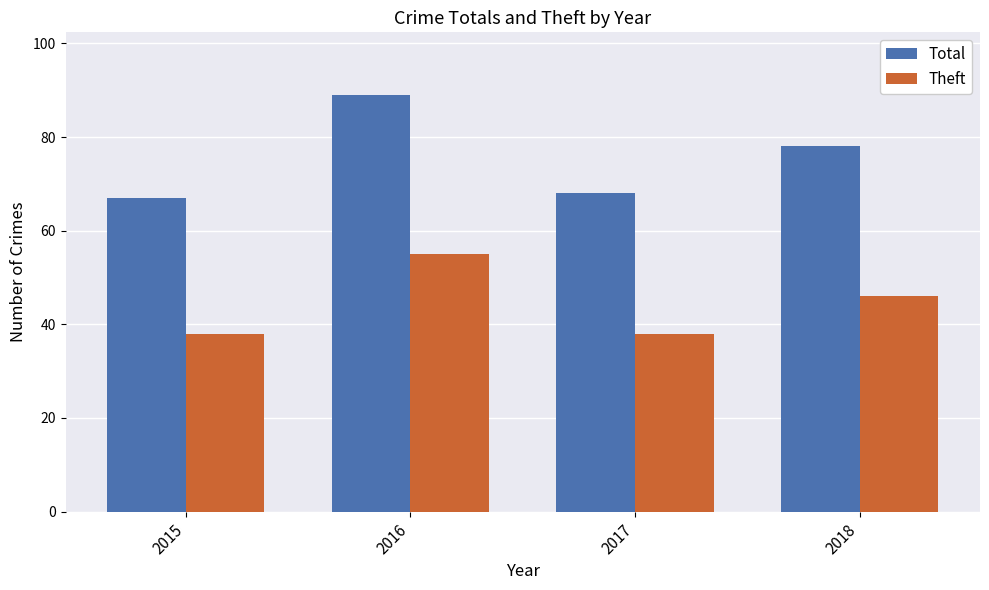

At which category does the chart reach its peak across all series?

2016